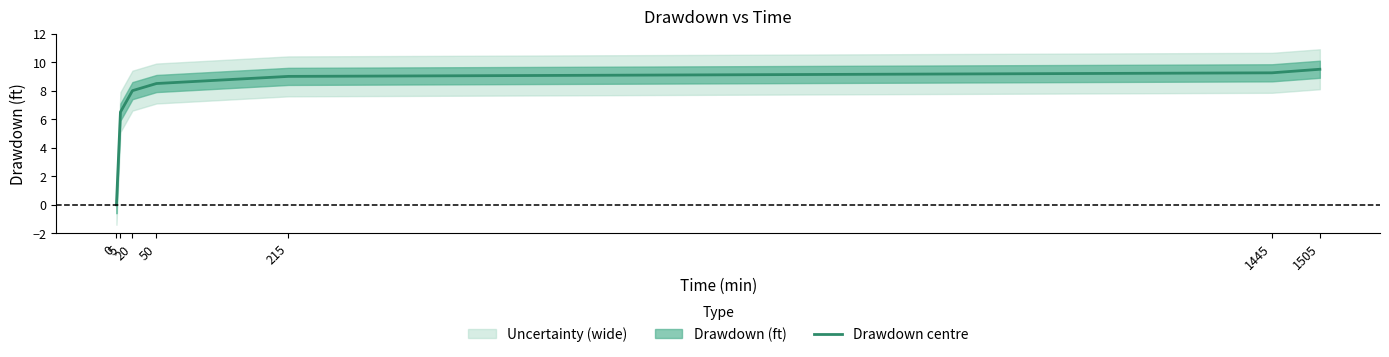

What is the value of the 2nd point from the left?

6.5